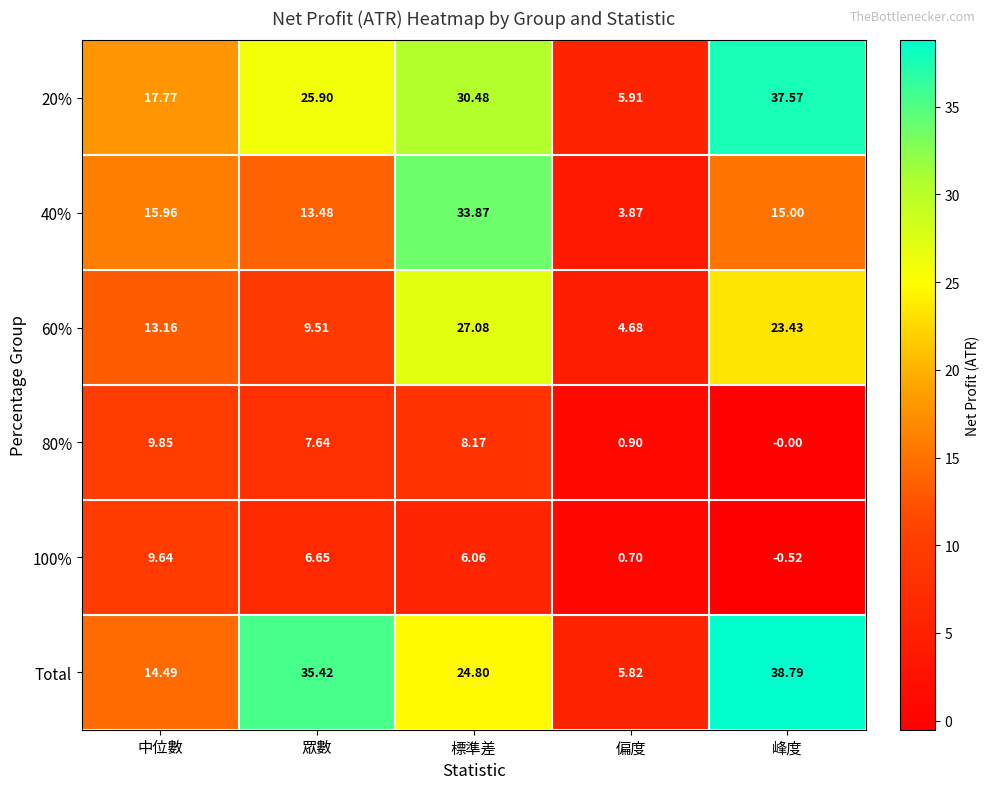

What is the total value across all series at 眾數?

98.6